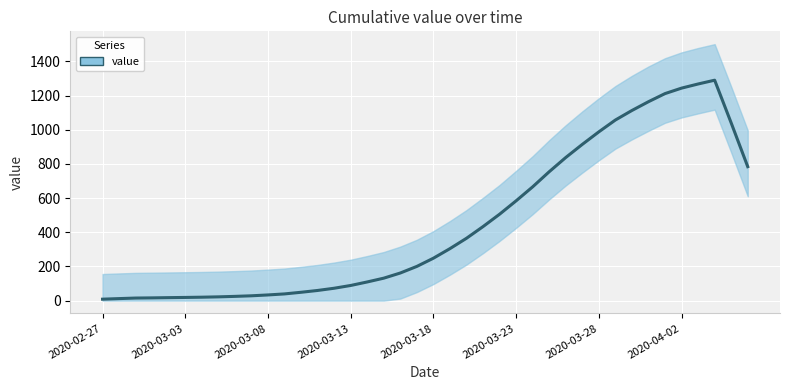

Reading right to left, list all the values displayed in this chart.

2020-04-06=783.8	2020-04-05=1039.6	2020-04-04=1289.8	2020-04-03=1267.6	2020-04-02=1243.4	2020-04-01=1211.4	2020-03-31=1164.0	2020-03-30=1112.6	2020-03-29=1056.8	2020-03-28=987.6	2020-03-27=914.2	2020-03-26=837.4	2020-03-25=754.2	2020-03-24=665.8	2020-03-23=584.0	2020-03-22=505.6	2020-03-21=433.2	2020-03-20=364.8	2020-03-19=304.2	2020-03-18=248.2	2020-03-17=200.2	2020-03-16=161.6	2020-03-15=131.4	2020-03-14=109.2	2020-03-13=88.6	2020-03-12=72.4	2020-03-11=59.4	2020-03-10=48.8	2020-03-09=39.2	2020-03-08=33.2	2020-03-07=28.2	2020-03-06=24.8	2020-03-05=22.0	2020-03-04=20.0	2020-03-03=18.6	2020-03-02=17.4	2020-03-01=16.0	2020-02-29=15.0	2020-02-28=11.8	2020-02-27=8.4